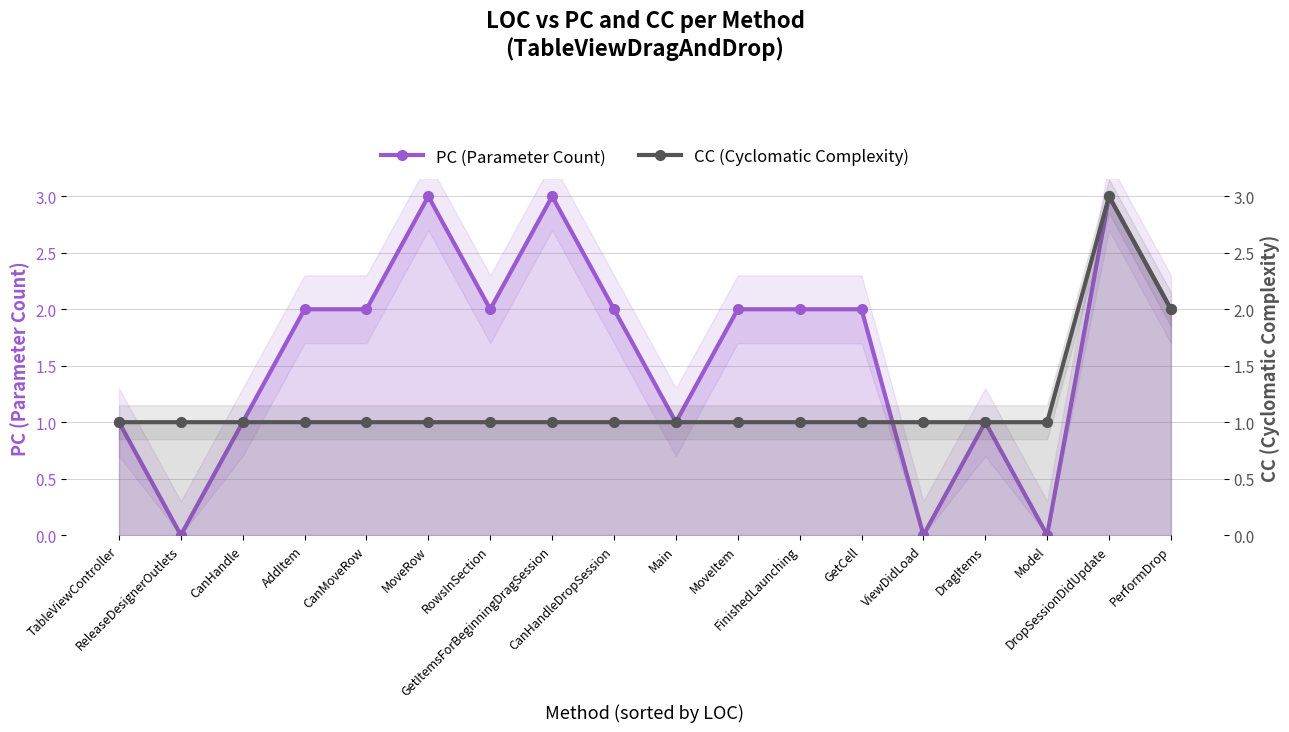

How many data points does each series have?

18